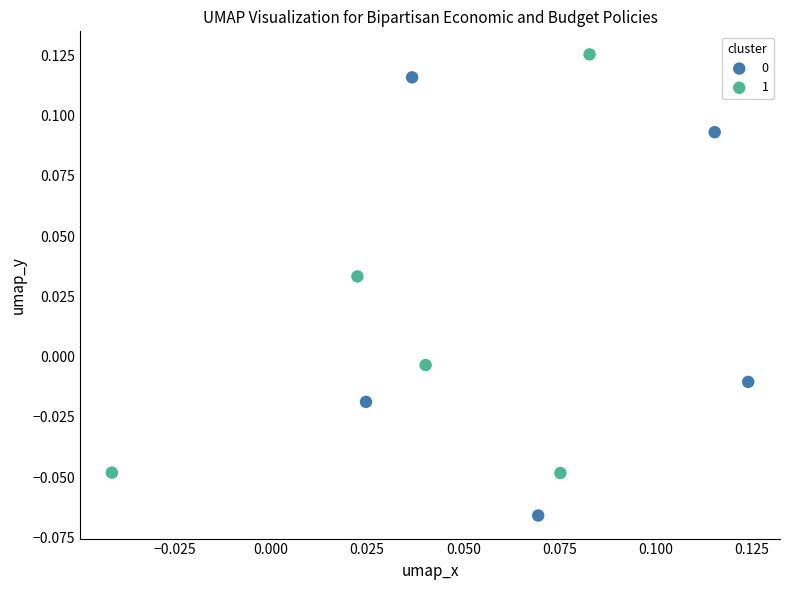

Which series reaches the maximum Y coordinate?

1